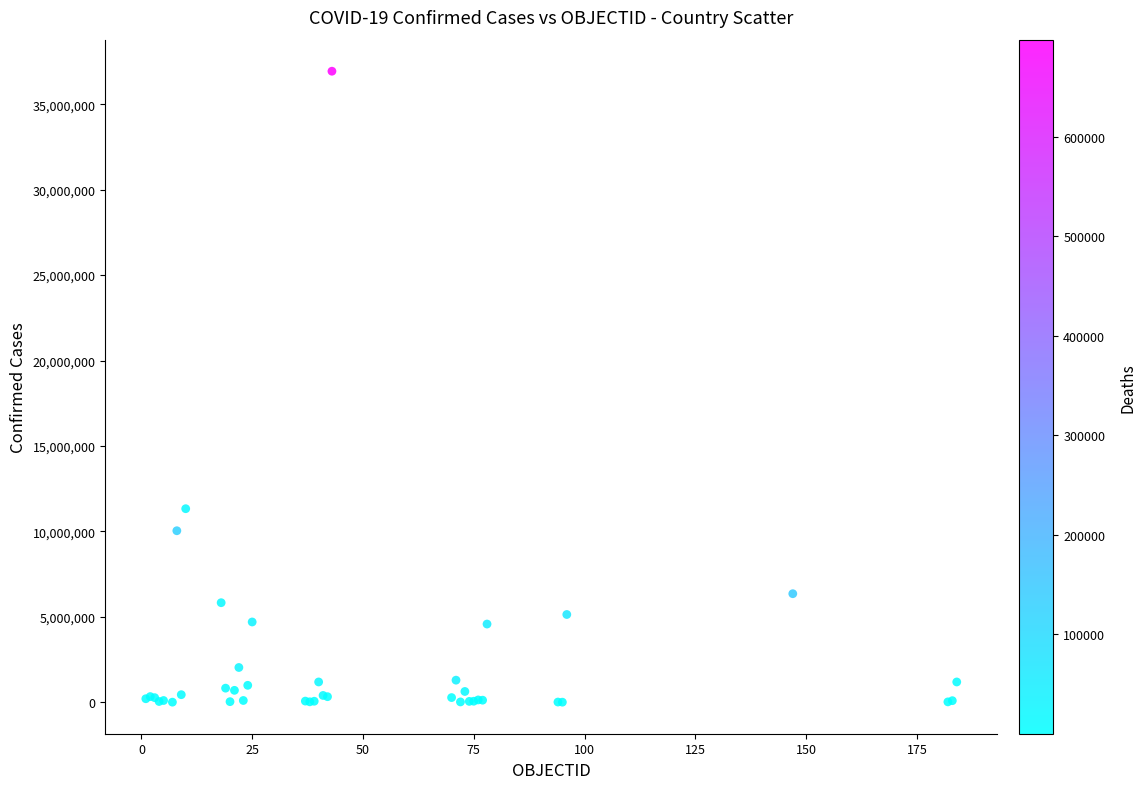

What Y value in the scatter plot is closest to 18470241?

11330342